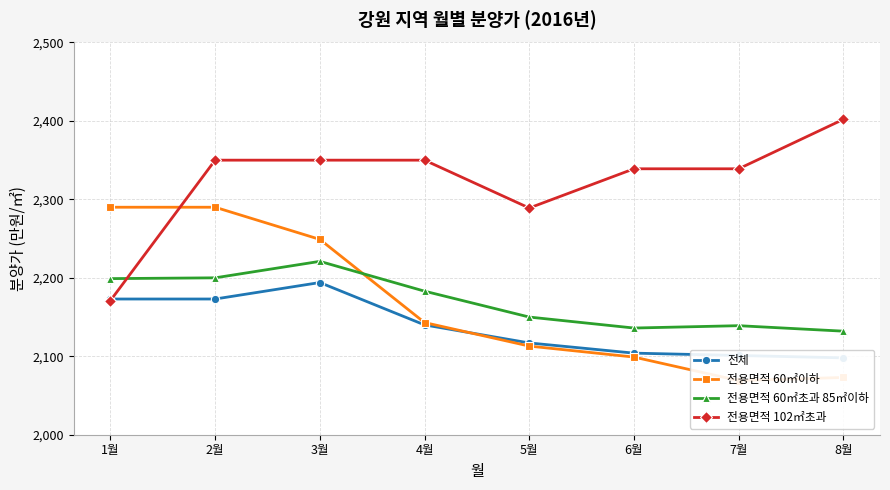

At which label does 전용면적 102㎡초과 first exceed 2350?

8월